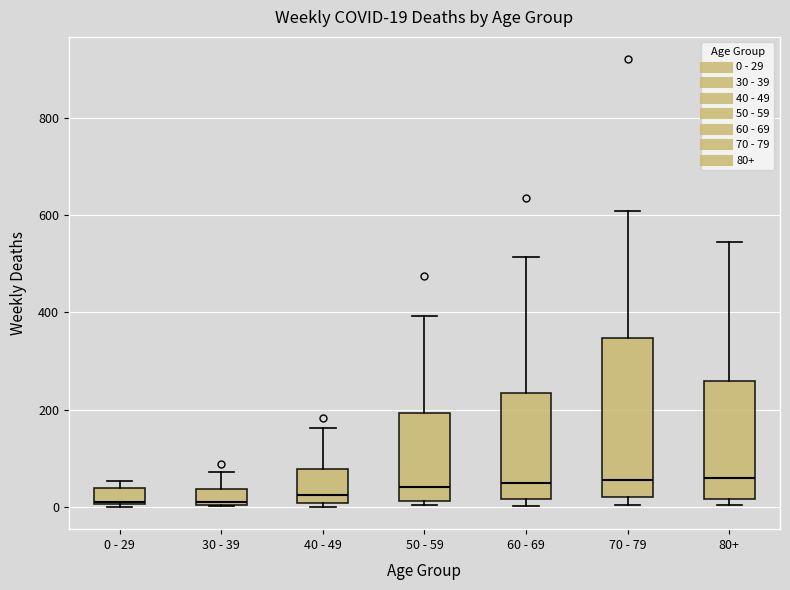

Comparing the boxes themselves (not the whiskers), which one is the tallest?

70 - 79